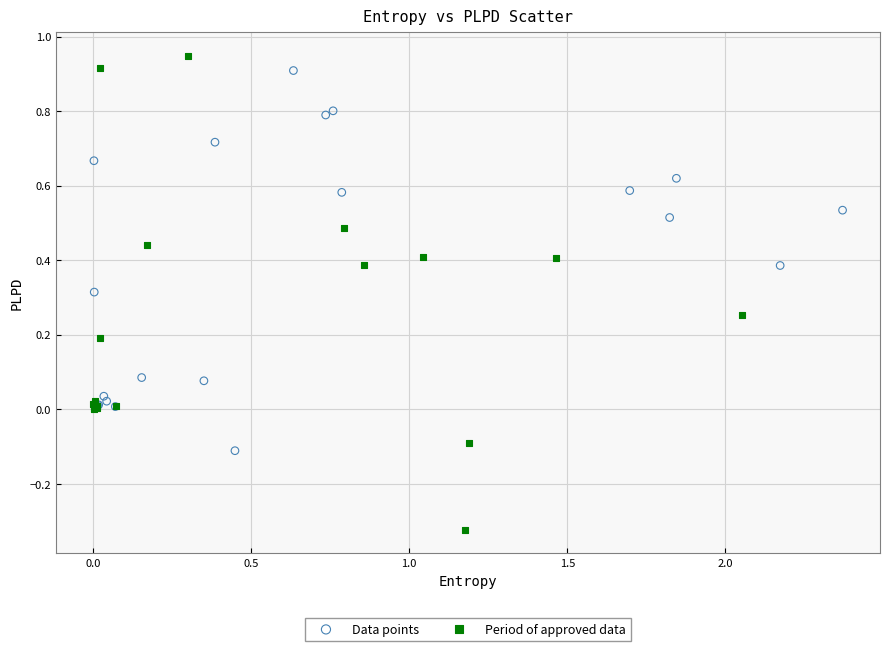

Which series has the widest spread of Y values?

Period of approved data